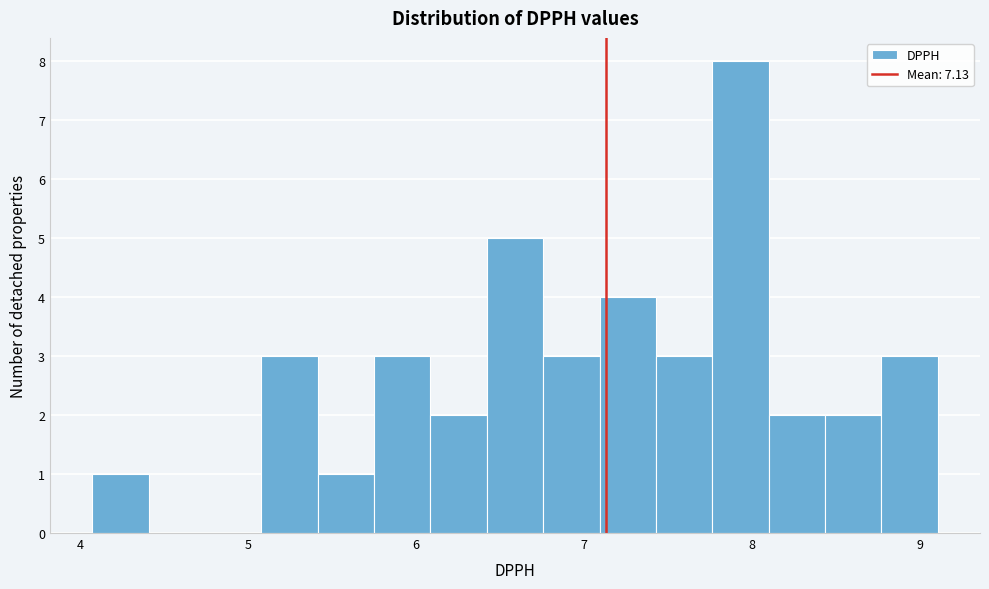

Around what value on the x-axis is the tallest bar? Give the approximate position of its centre, as read against the axis.

7.9